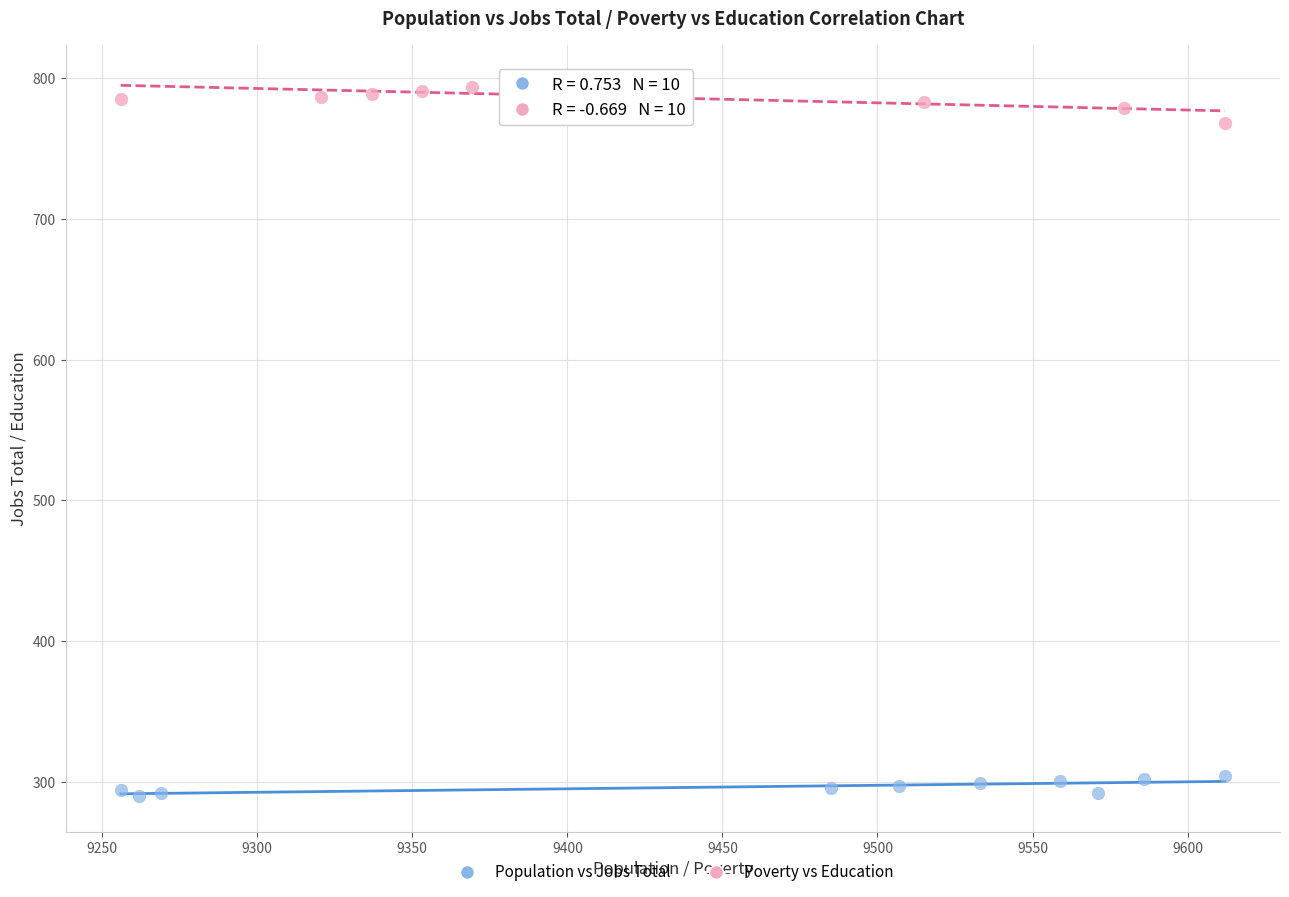

What are all the series names shown in the legend?

Population vs Jobs Total, Poverty vs Education